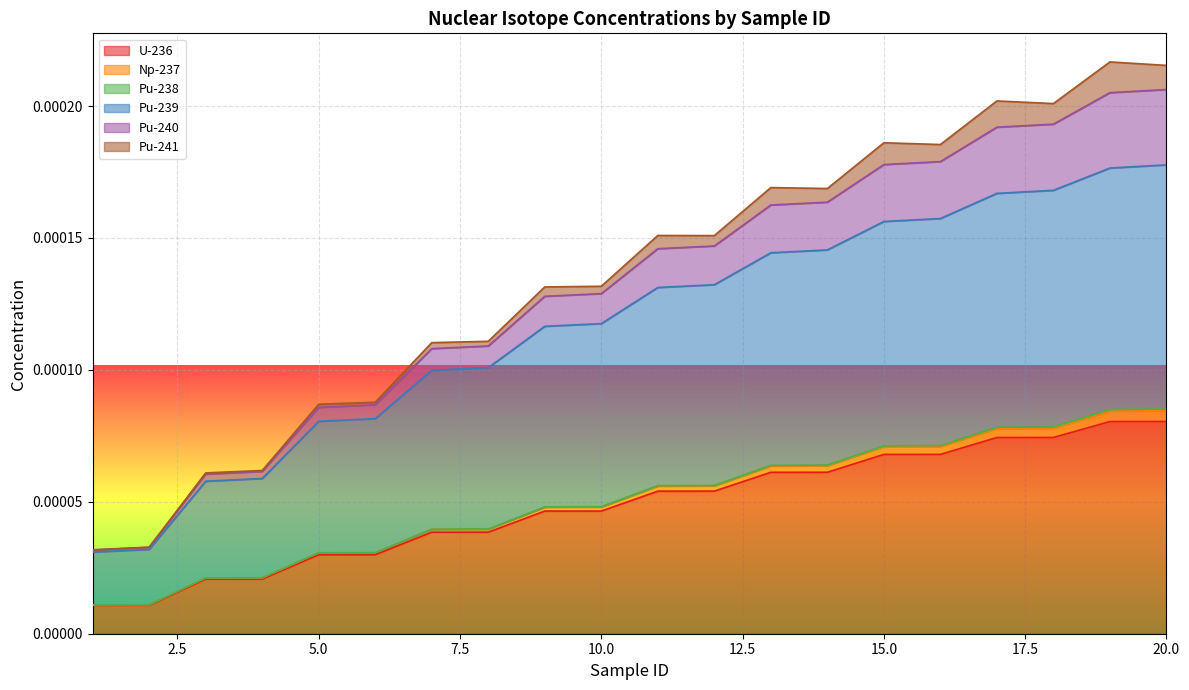

How many lines are shown in the chart?

6